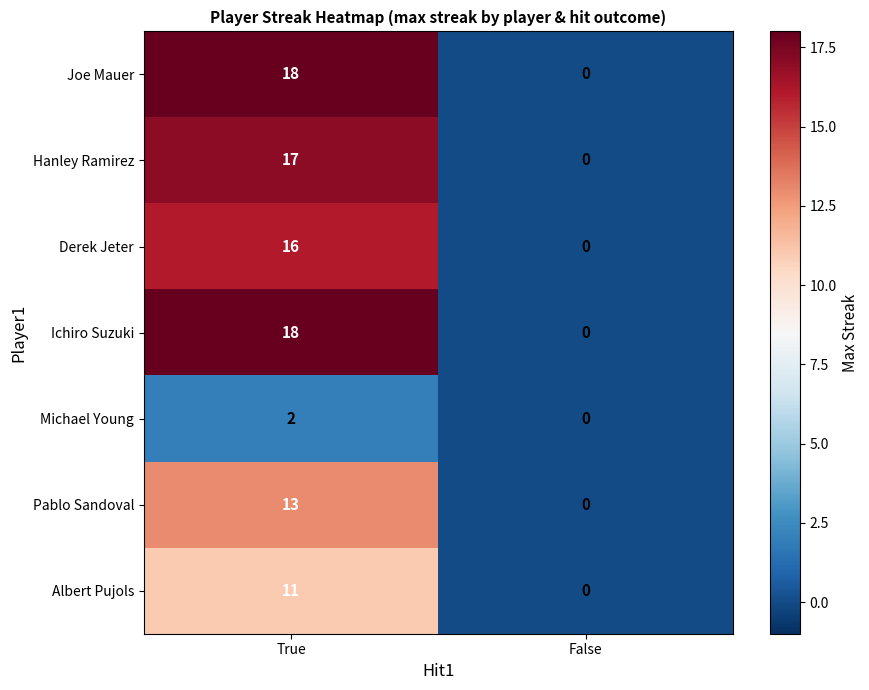

Is it true that Albert Pujols equals 11 at True?

True